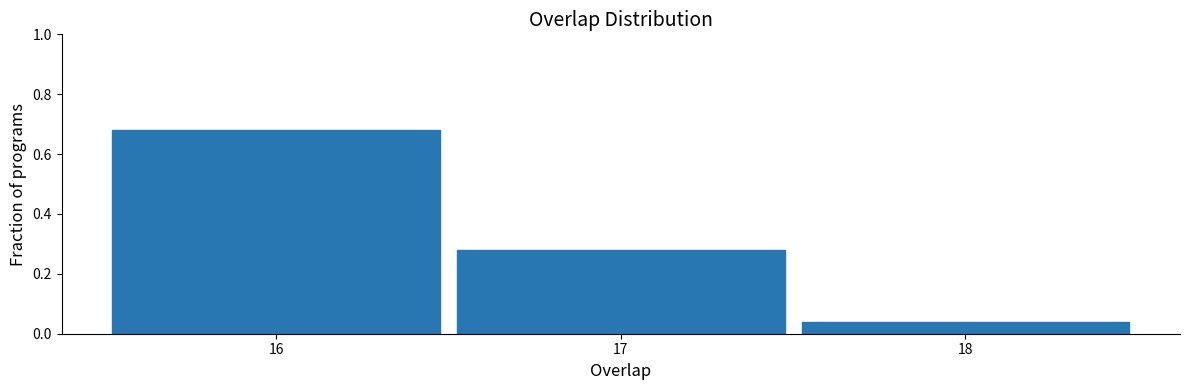

Over which range of the x-axis is the bar tallest?

15.5 to 16.5